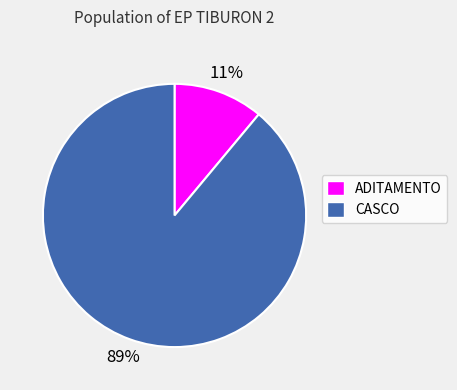

Does any single category account for the majority?

Yes